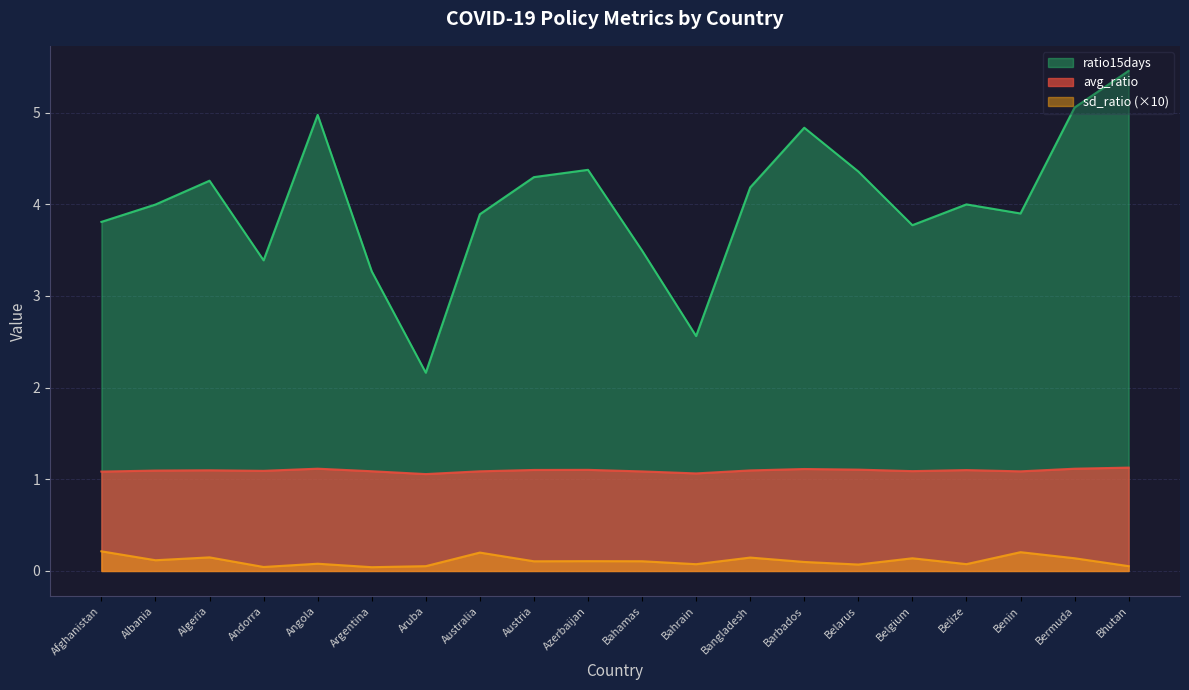

List the series in order of their overall mean, highest first.

ratio15days, avg_ratio, sd_ratio (×10)